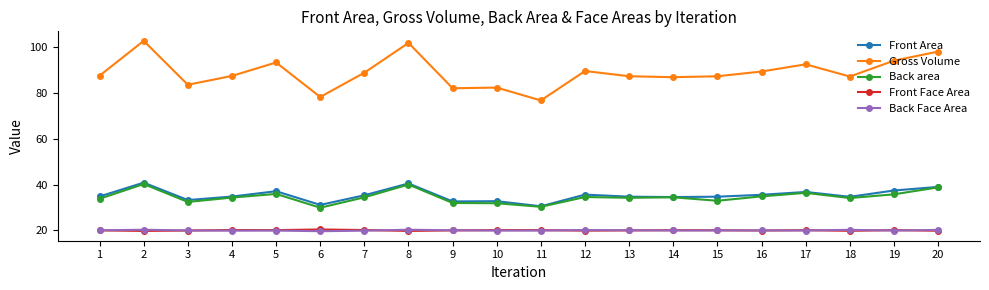

Does the chart have visible grid lines?

No